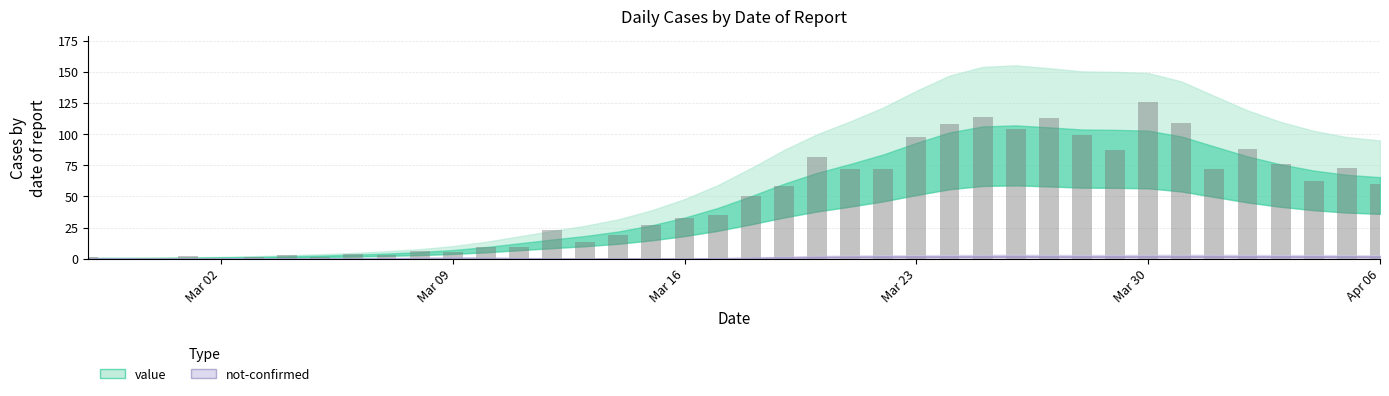

Count the number of data series in this chart.

1